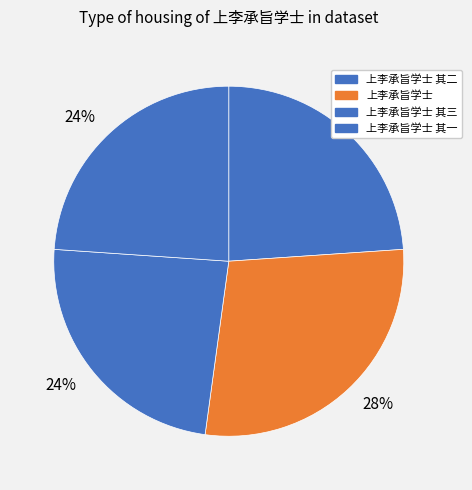

How many segments does this pie chart have?

4